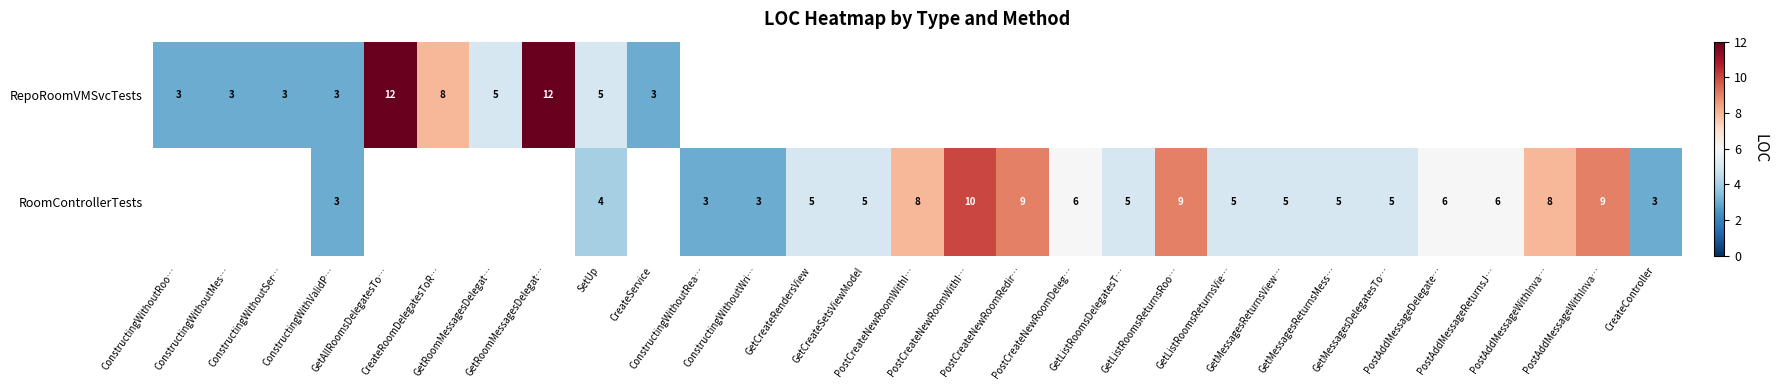

Which series has the largest range (max minus min)?

RepoRoomVMSvcTests